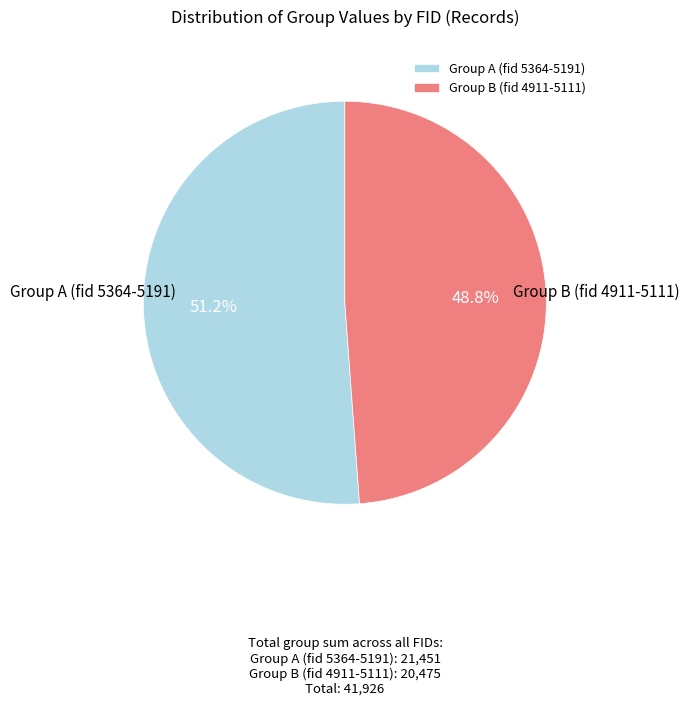

To the nearest percent, what is the average slice percentage?

50%